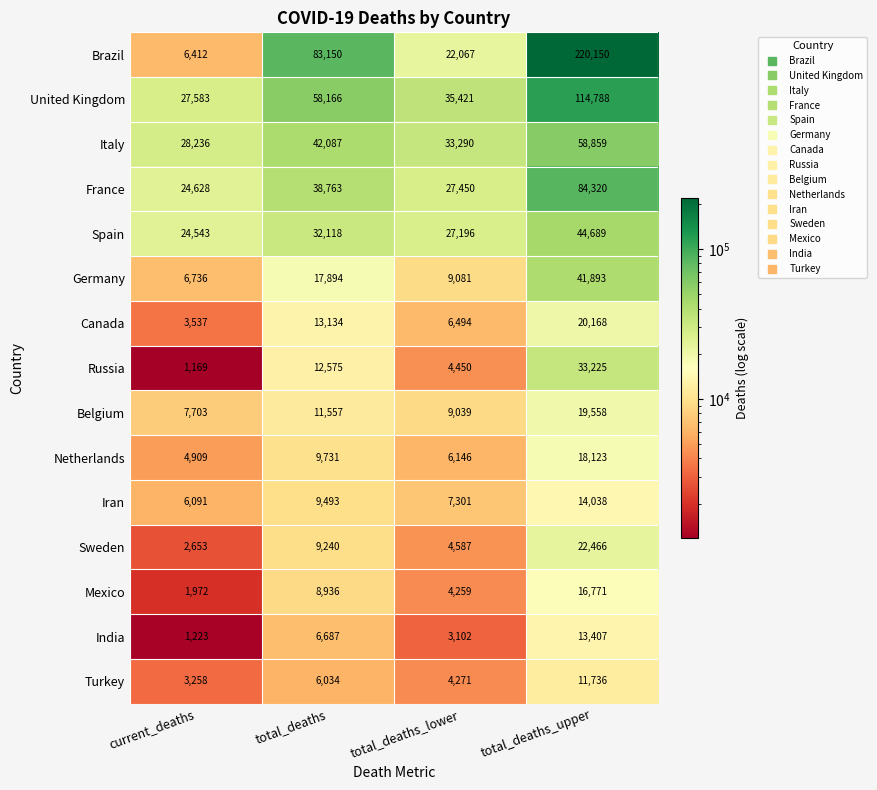

What is the total value across all series at total_deaths?

359565